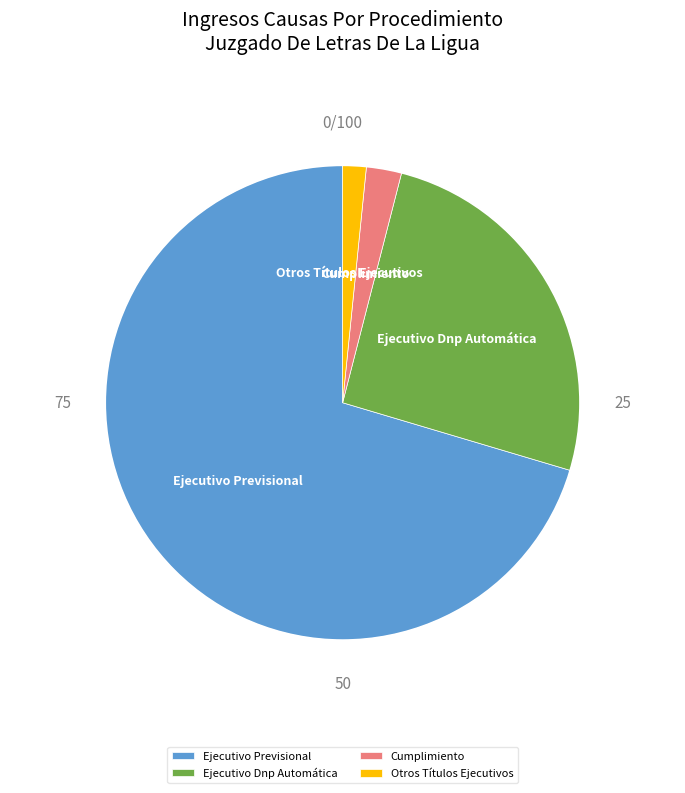

True or false: Cumplimiento accounts for 2% of the total.

True